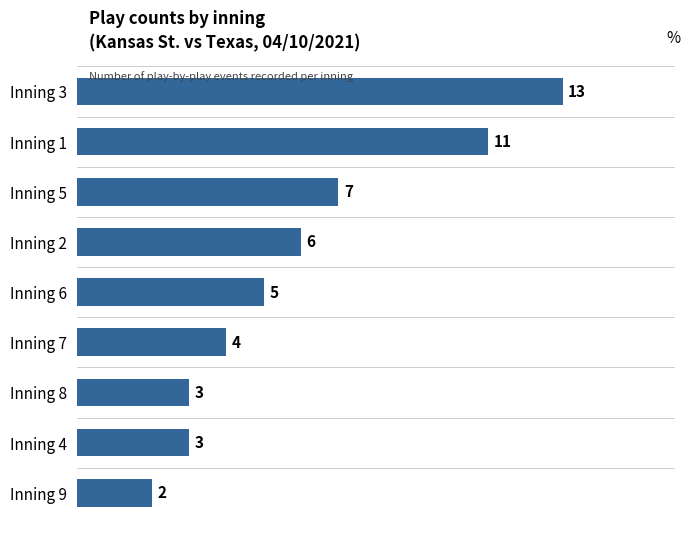

Between Inning 8 and Inning 1, which is larger?

Inning 1